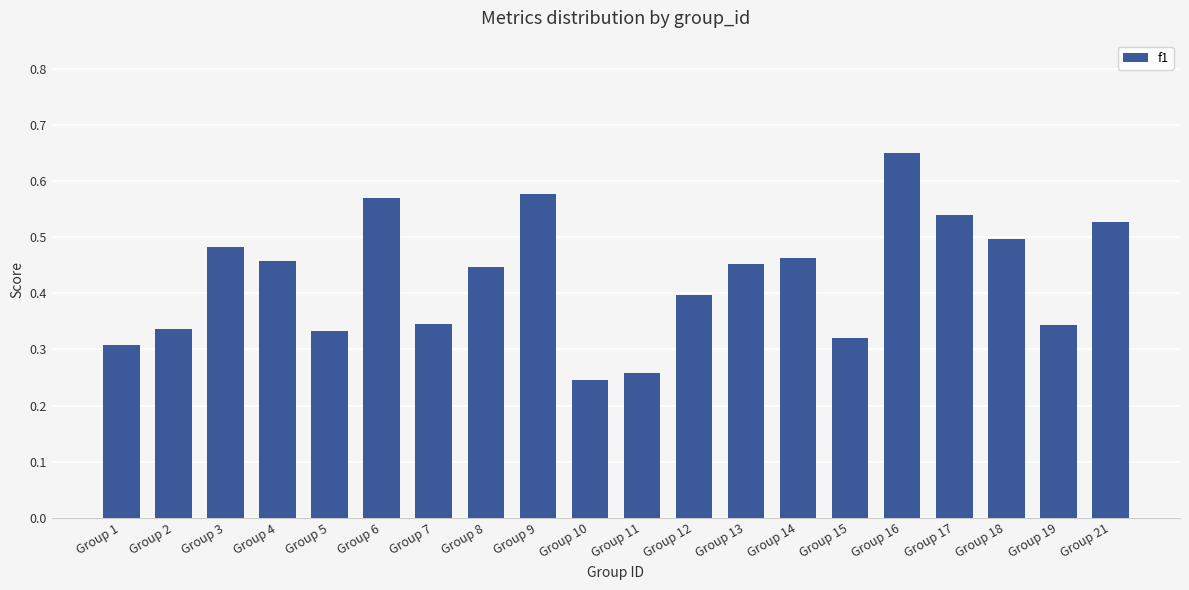

Which label corresponds to the largest value in the chart?

Group 16